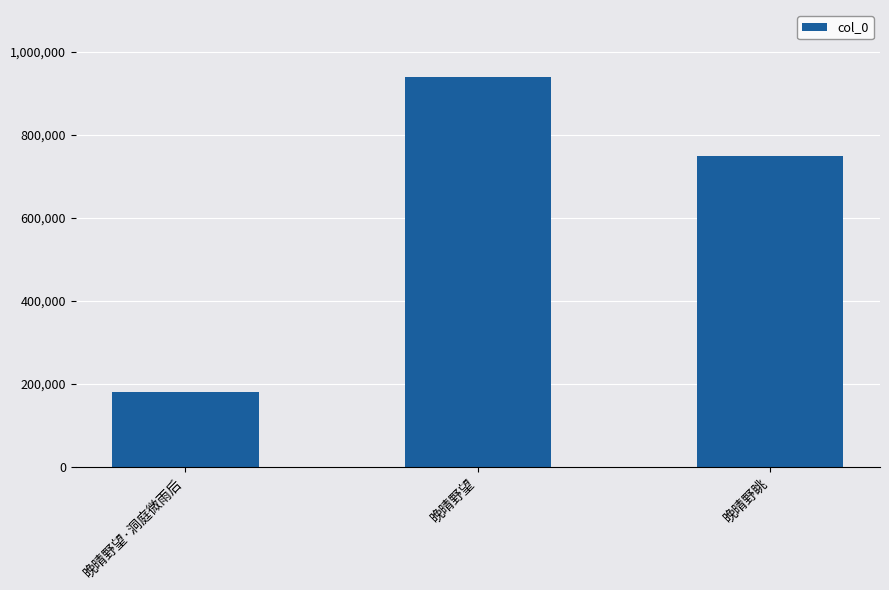

Reading left to right, transcribe all the data shown in this chart.

晚晴野望·洞庭微雨后=180774	晚晴野望=938041	晚晴野眺=748070